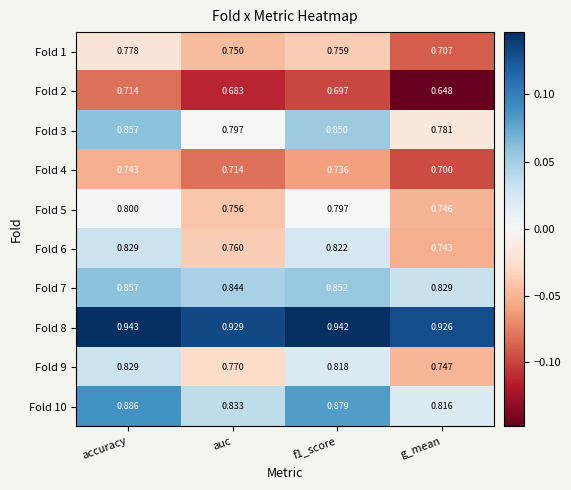

Where is Fold 1 nearest to the value 0?

g_mean